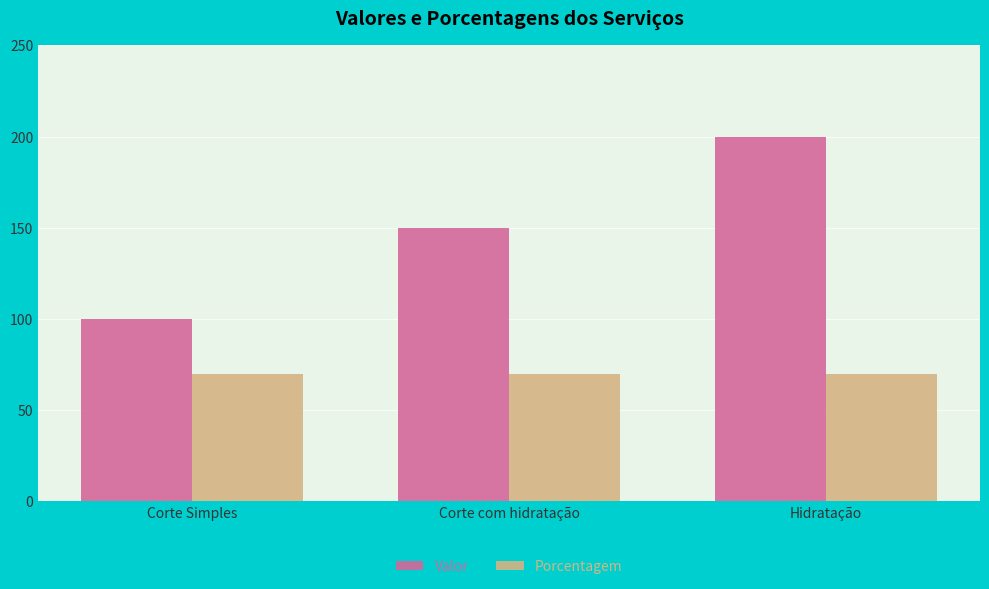

What is the spread (max minus min) of values at Corte Simples?

30